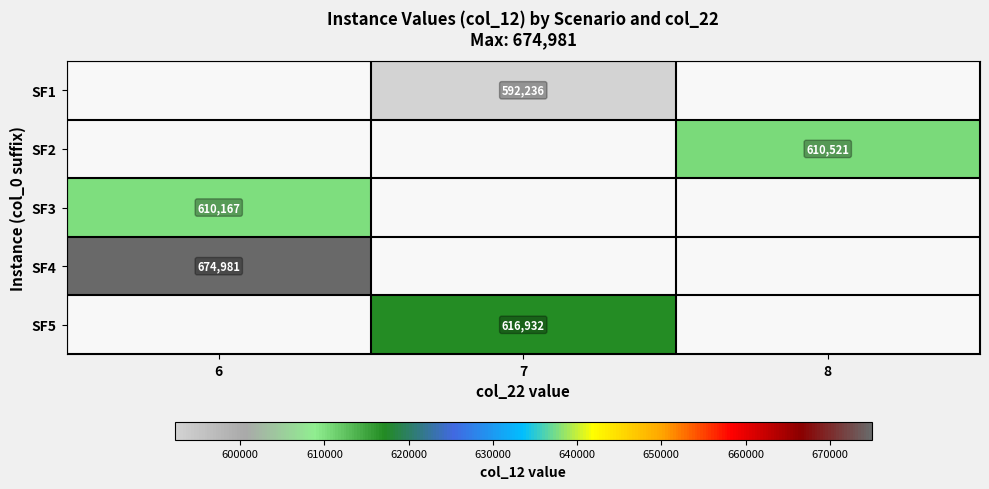

Which category has the lowest value in the SF3 series?

6